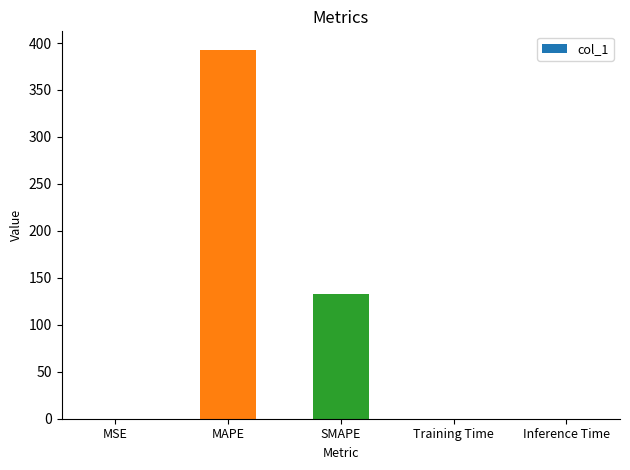

Between Inference Time and MAPE, which is larger?

MAPE